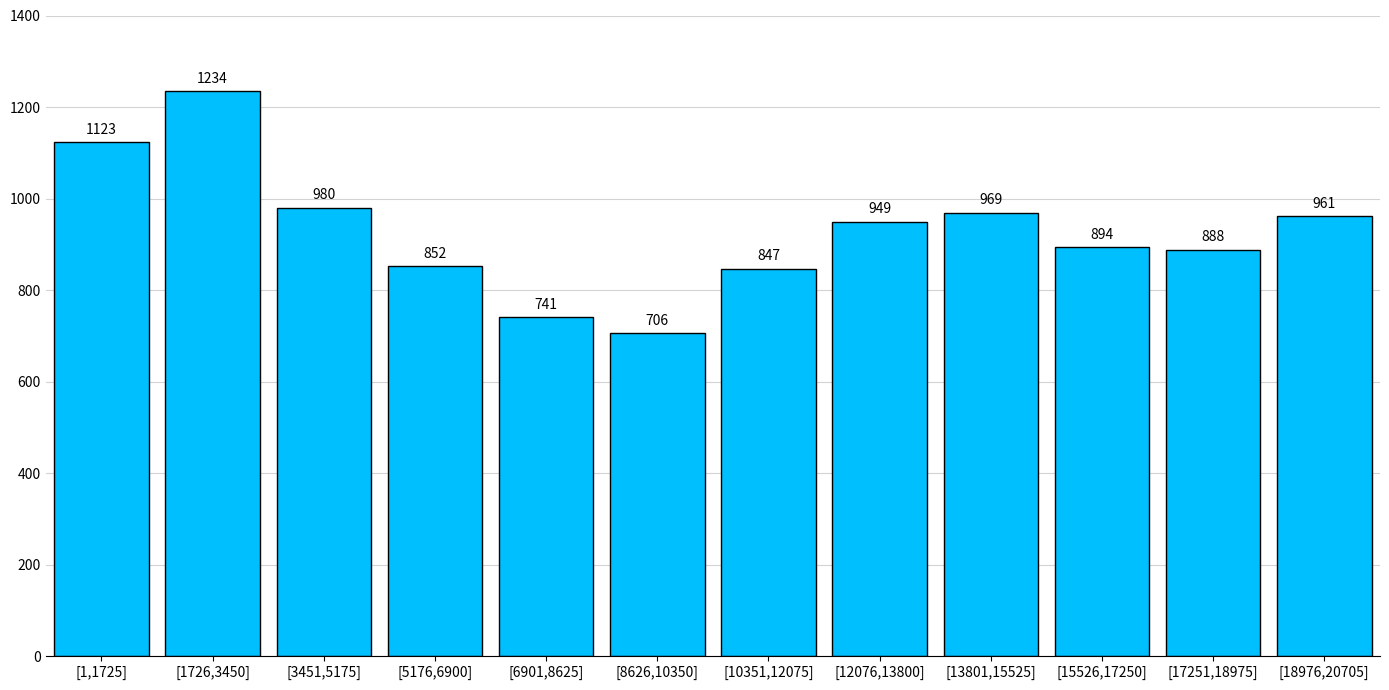

Reading left to right, list all the values displayed in this chart.

[1,1725]=1123	[1726,3450]=1234	[3451,5175]=980	[5176,6900]=852	[6901,8625]=741	[8626,10350]=706	[10351,12075]=847	[12076,13800]=949	[13801,15525]=969	[15526,17250]=894	[17251,18975]=888	[18976,20705]=961